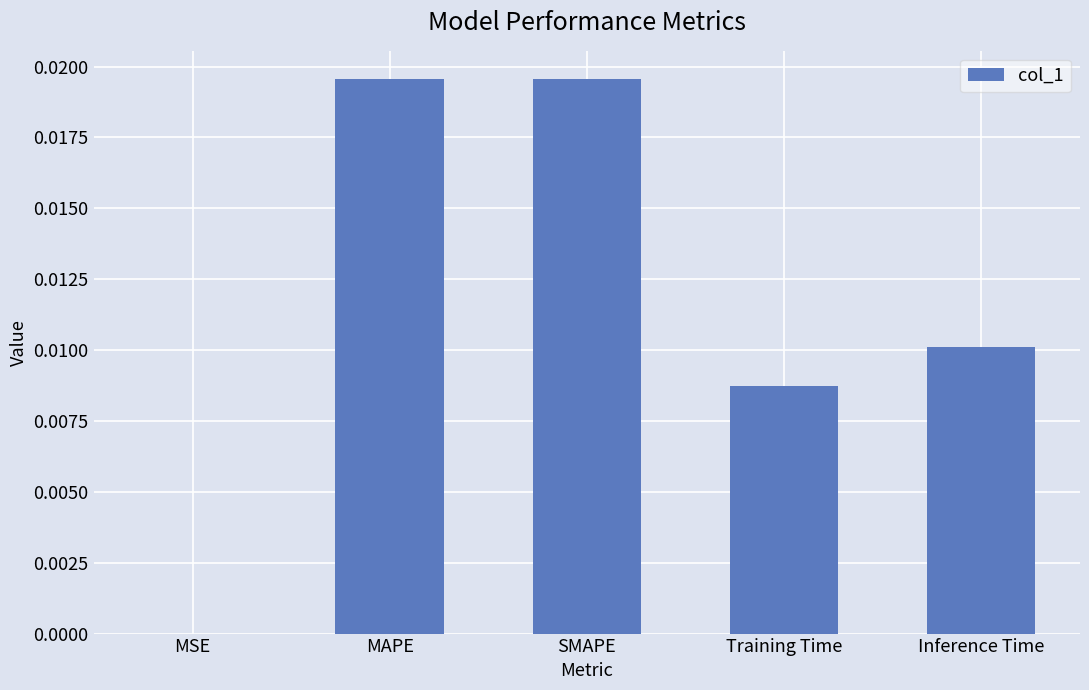

The value at Training Time is 0.0. True or false?

True